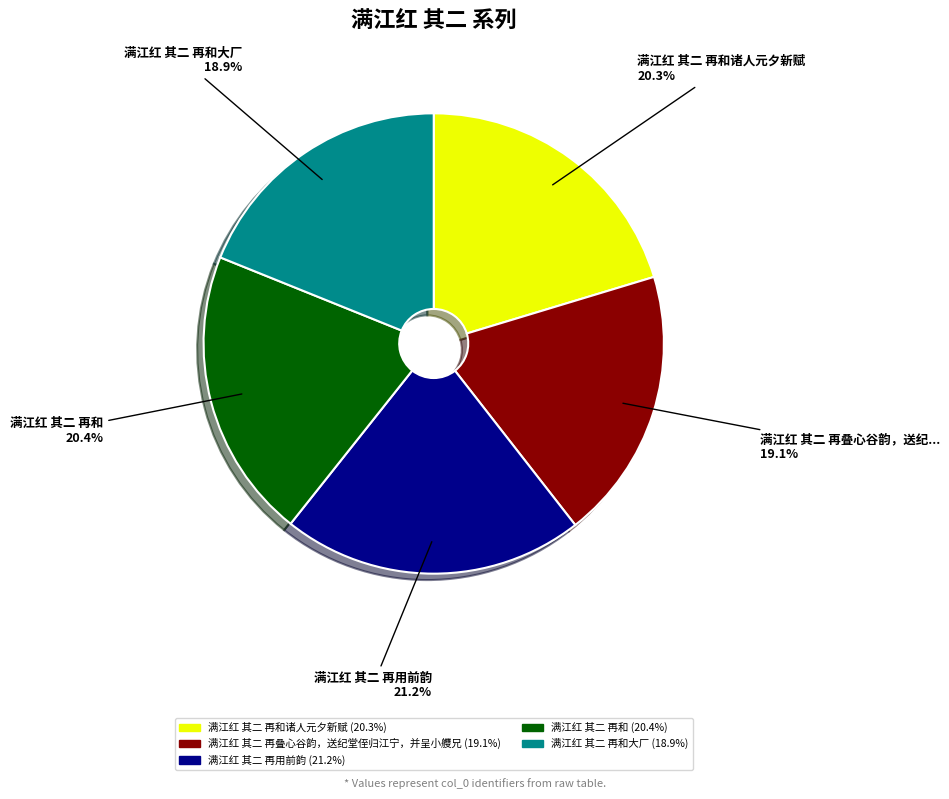

Does any single category account for the majority?

No